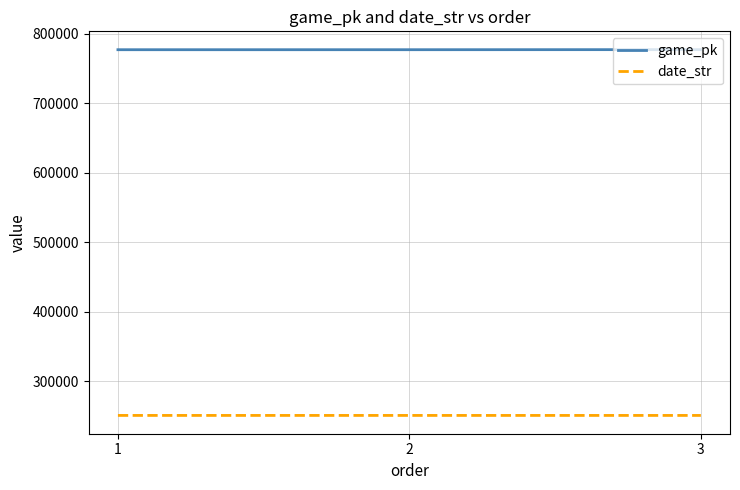

What is the difference between the highest and lowest values at 2?

526391